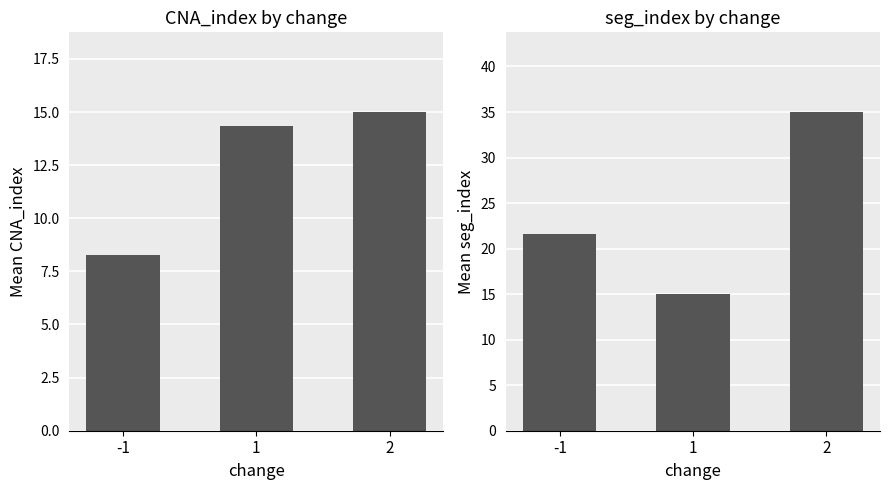

At 2, list the series in order from largest to smallest.

seg_index, CNA_index